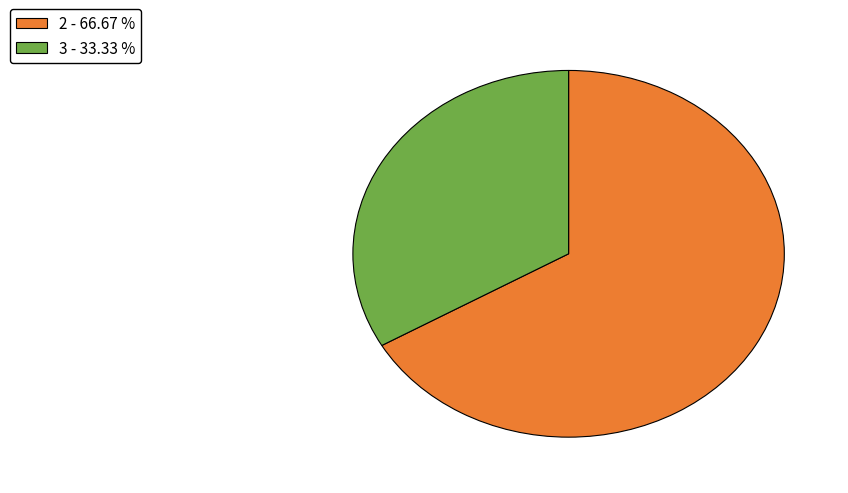

How many segments does this pie chart have?

2